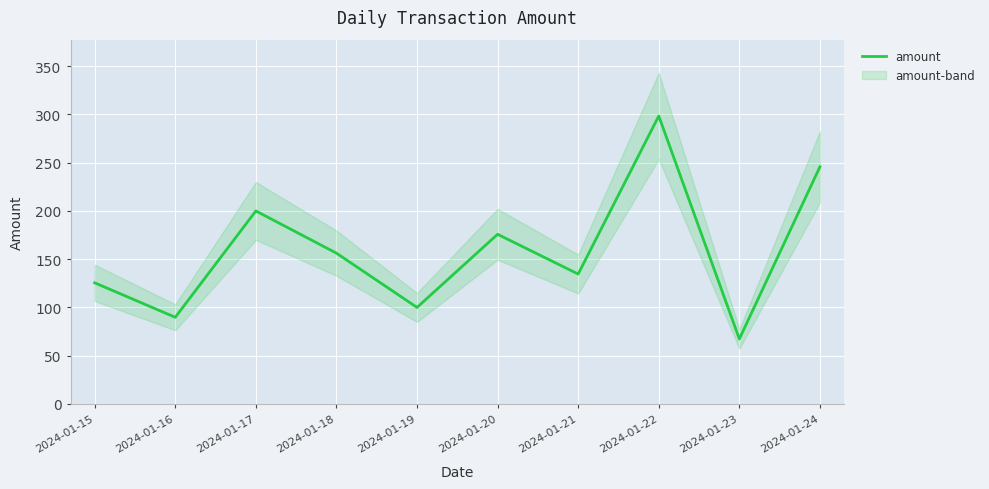

True or false: the data has more than 2 interior local peaks.

True